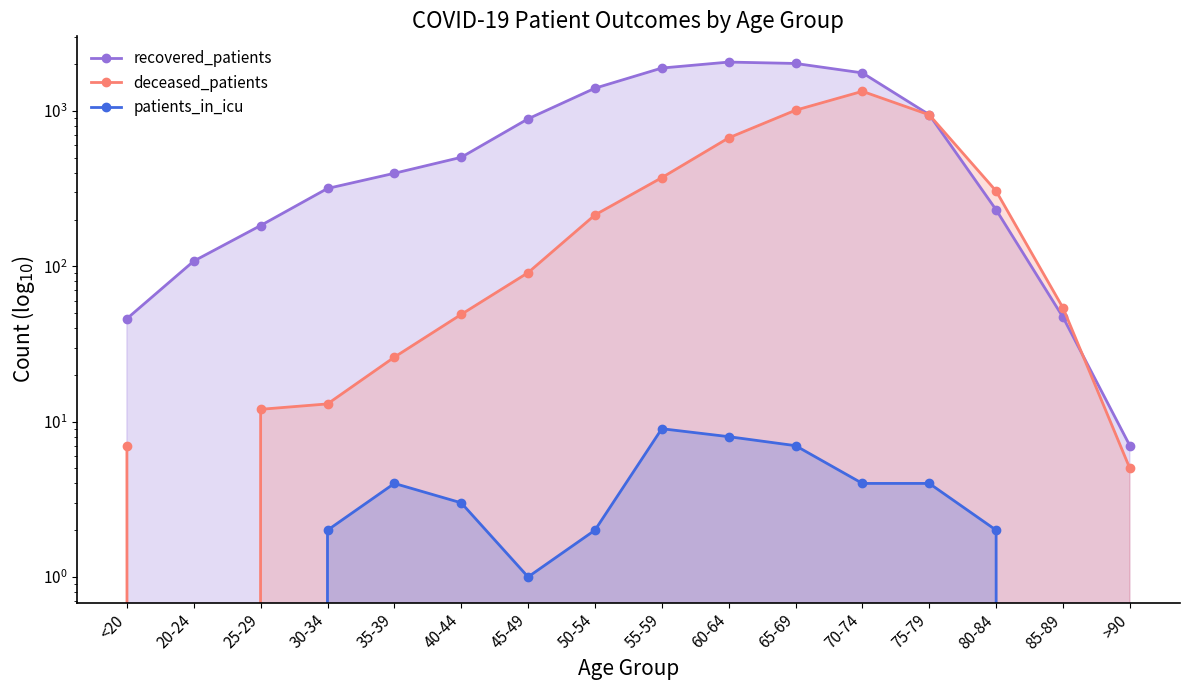

Rank the series at 80-84 from highest to lowest value.

deceased_patients, recovered_patients, patients_in_icu